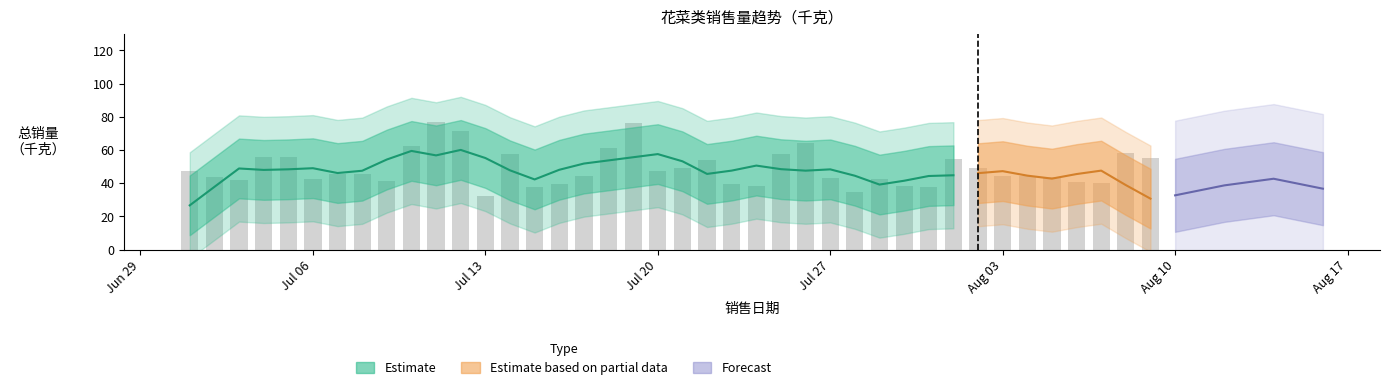

What position from the right is 2020-07-14?

27